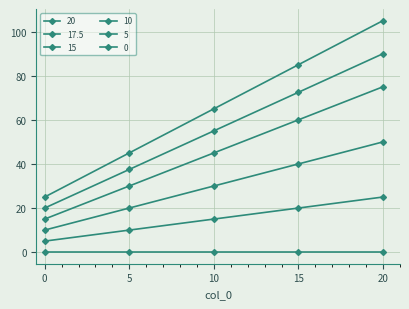

True or false: 15 and 17.5 cross at least once.

False